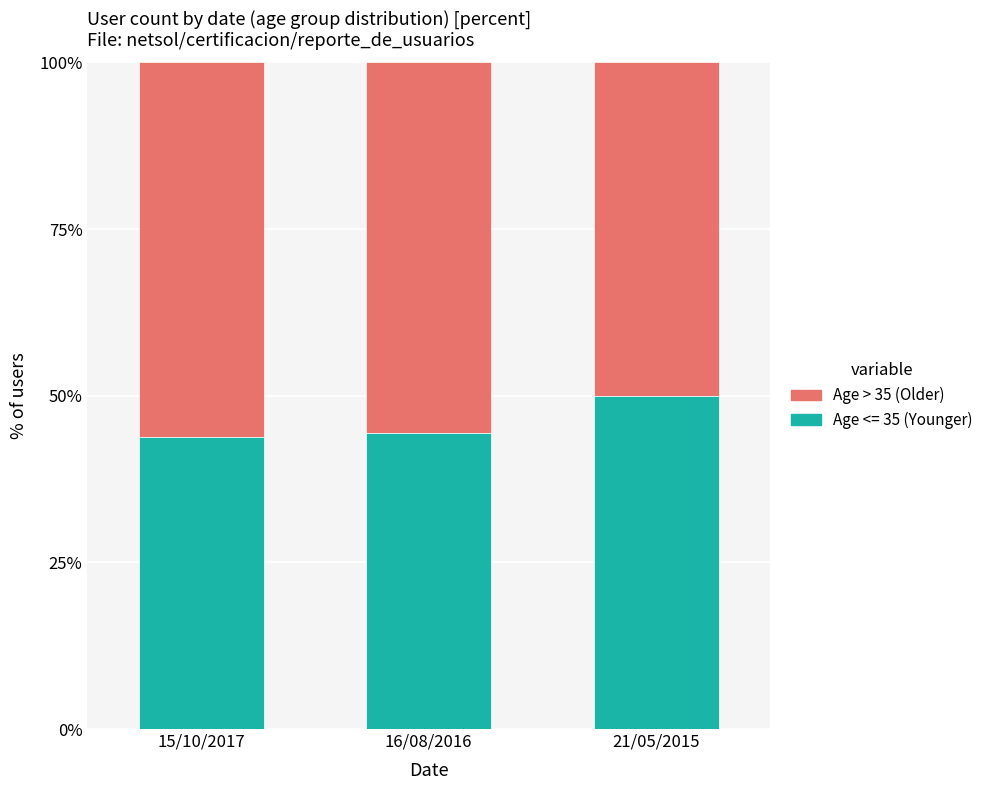

Is it true that Age <= 35 (Younger) equals 50.0 at 21/05/2015?

True